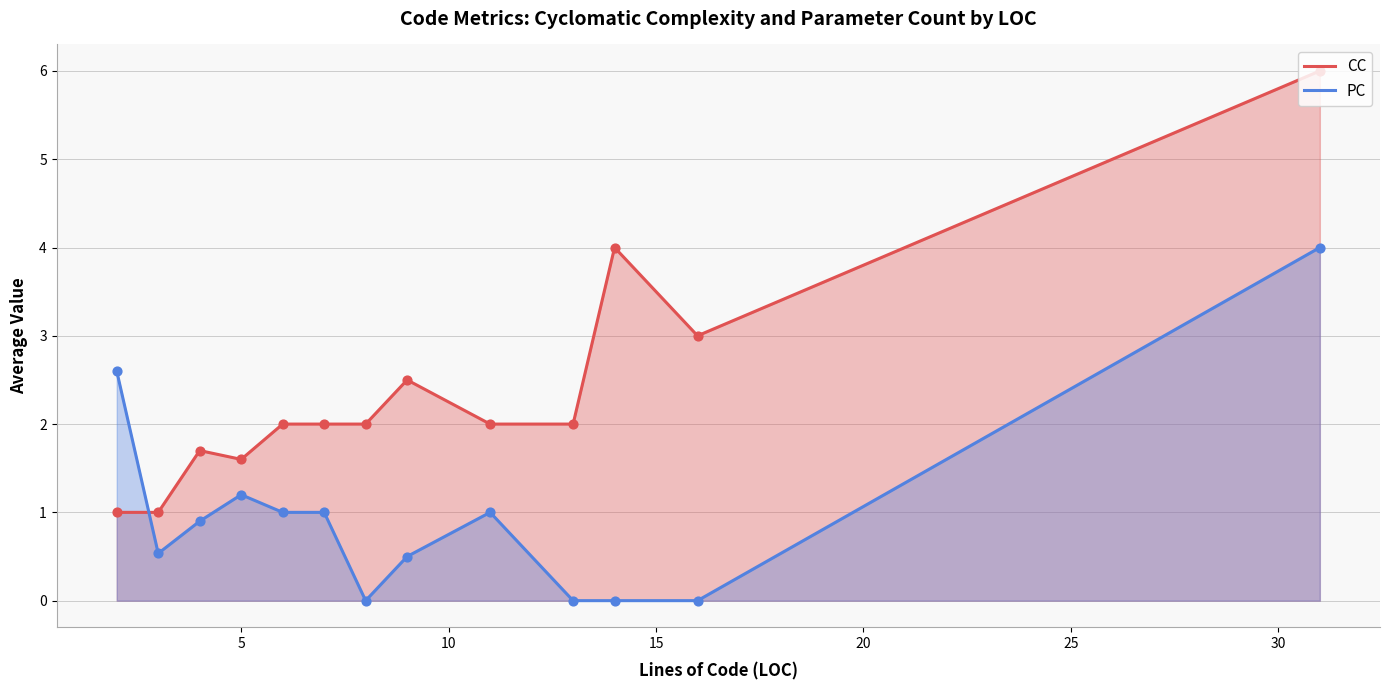

Which series has the largest range (max minus min)?

CC